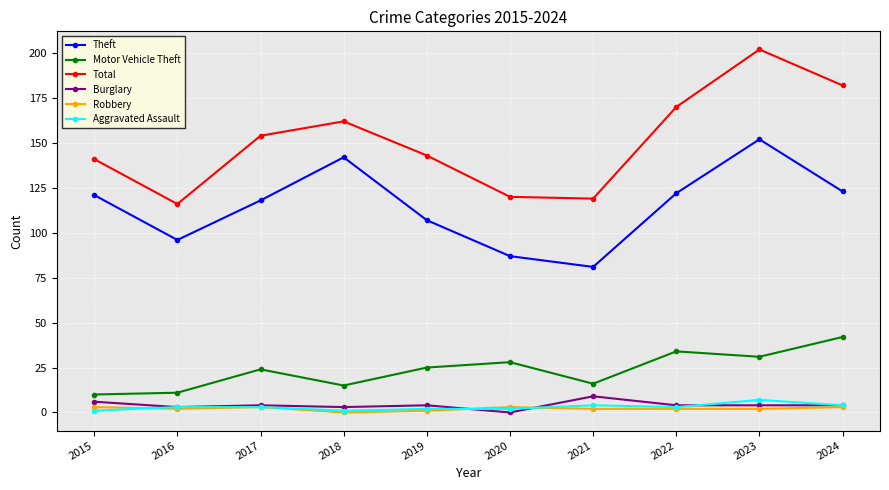

Reading right to left, what are all the values shown in this chart?

Theft: 123	152	122	81	87	107	142	118	96	121
Motor Vehicle Theft: 42	31	34	16	28	25	15	24	11	10
Total: 182	202	170	119	120	143	162	154	116	141
Burglary: 4	4	4	9	0	4	3	4	3	6
Robbery: 3	2	2	2	3	1	0	3	2	3
Aggravated Assault: 4	7	3	4	2	2	1	3	3	1